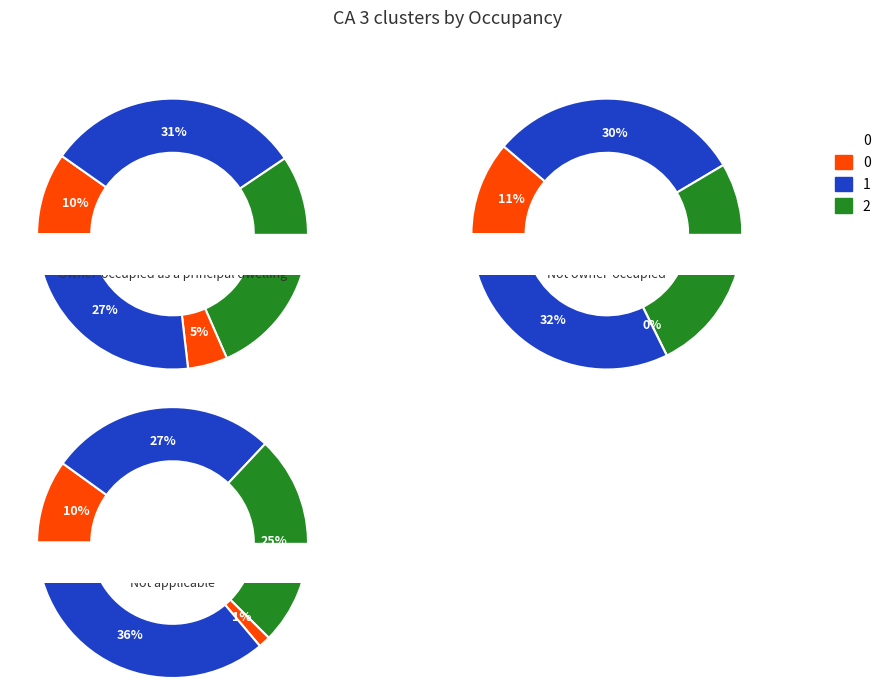

Is there any slice that represents more than half of the pie?

No